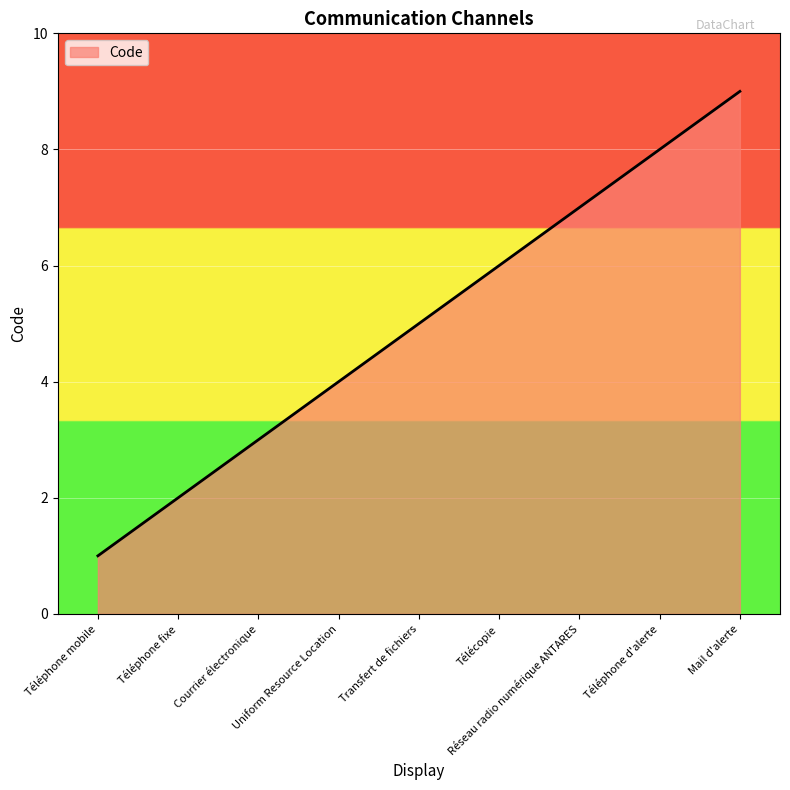

Reading left to right, what are all the values shown in this chart?

1	2	3	4	5	6	7	8	9